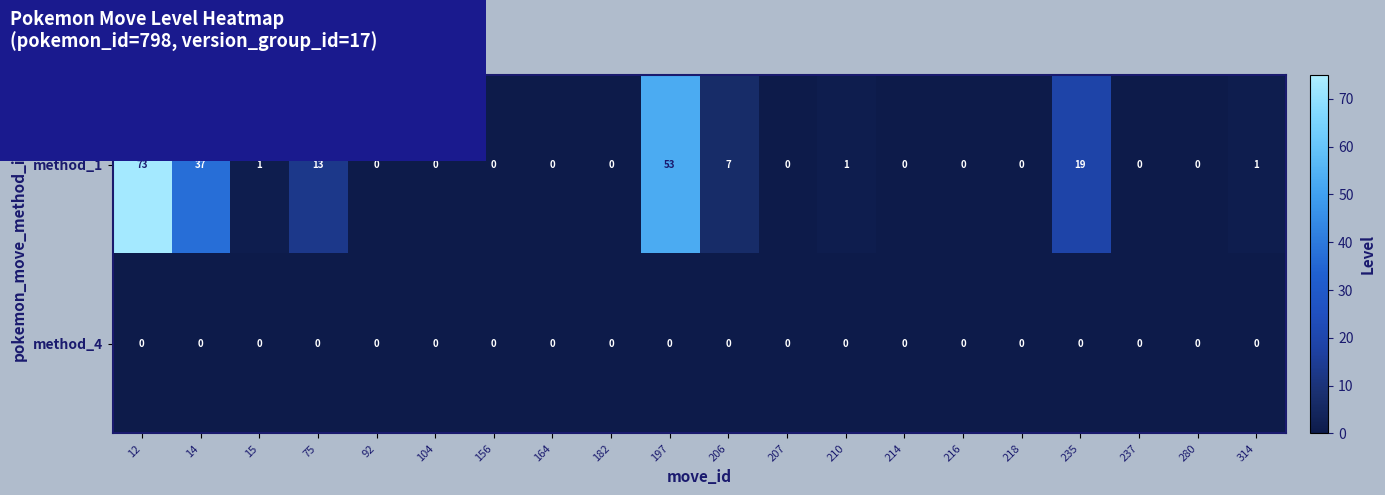

At which label is method_1 closest to 36?

14